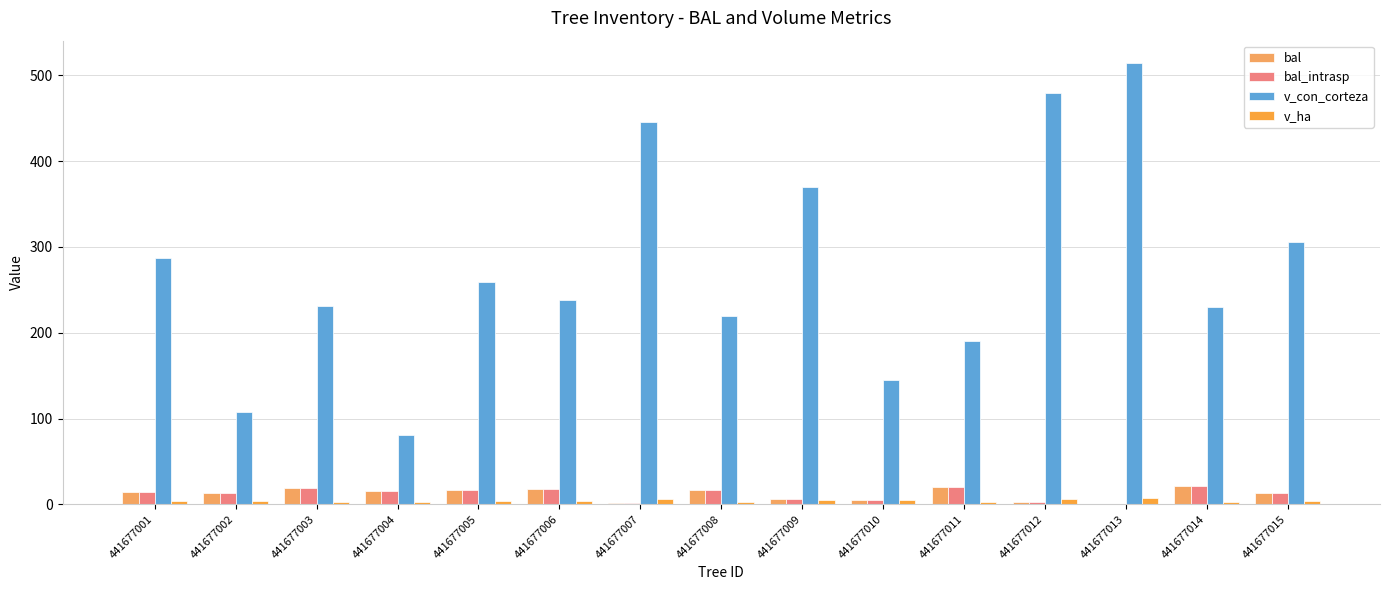

At which category is the sum across all series the highest?

441677013